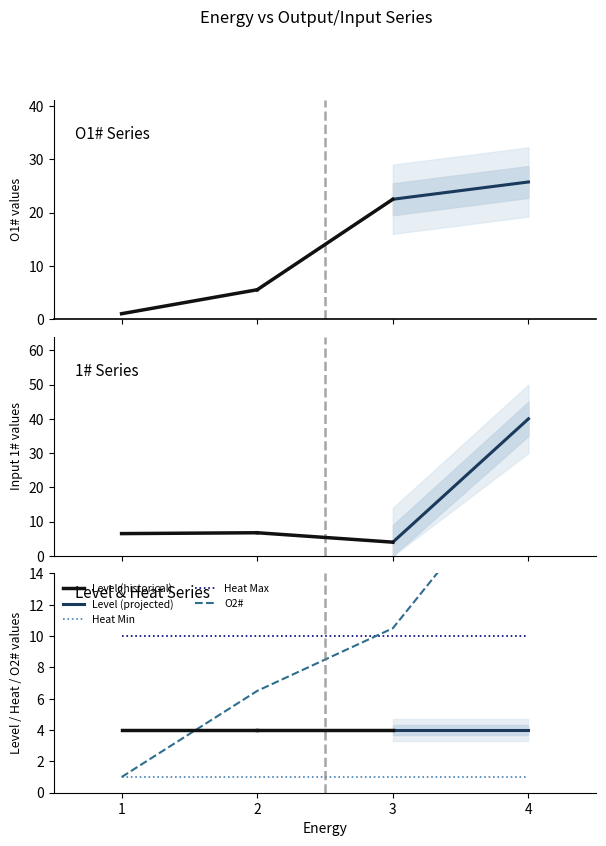

Is it true that 1# equals 5.2 at 3?

False